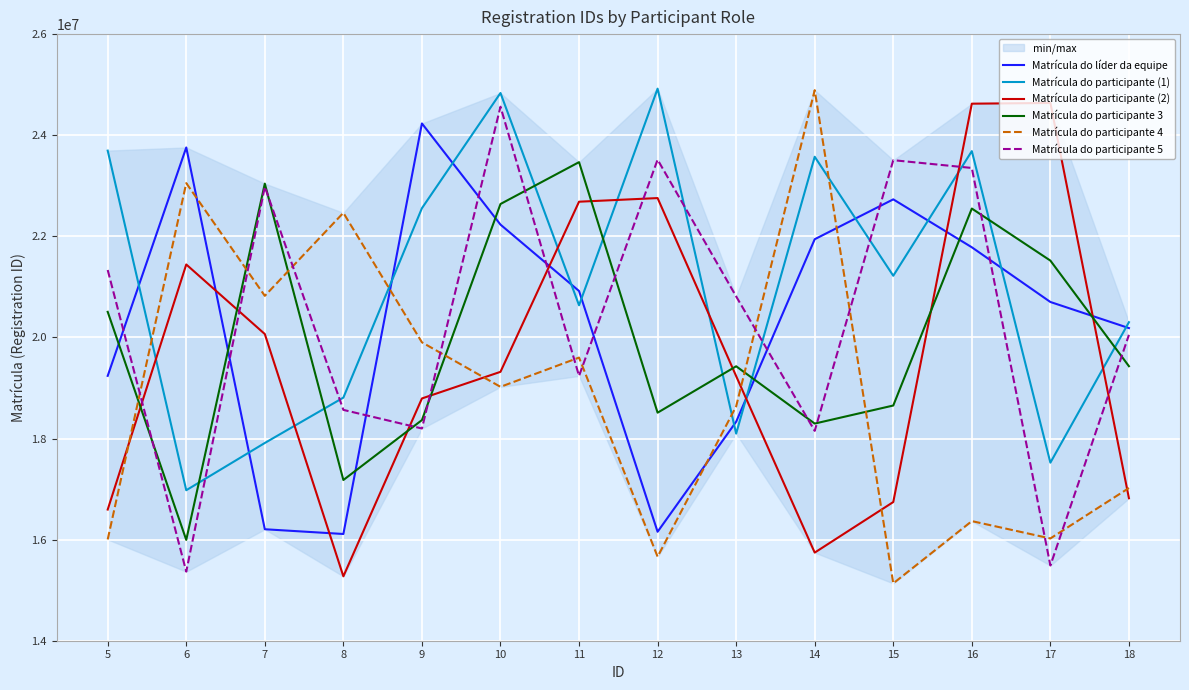

How many distinct data groups are displayed?

6